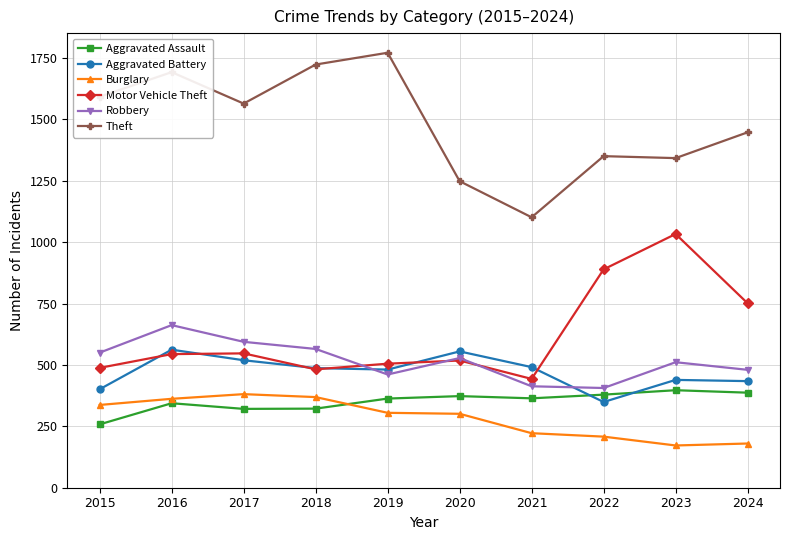

What is the value of the Aggravated Battery point at the 10th from the left?

434